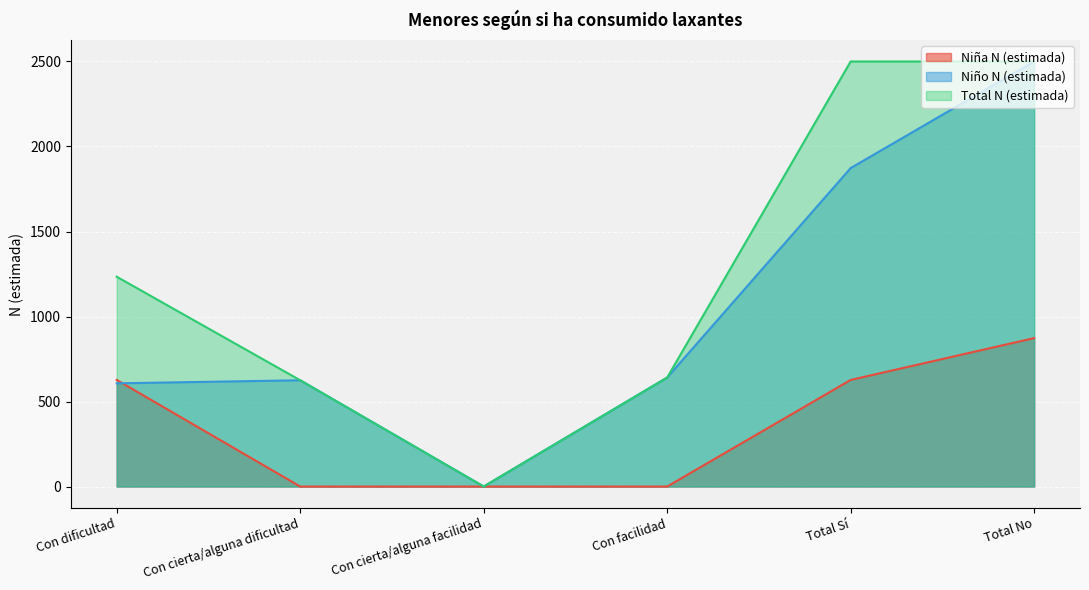

What position from the left is Total Sí?

5